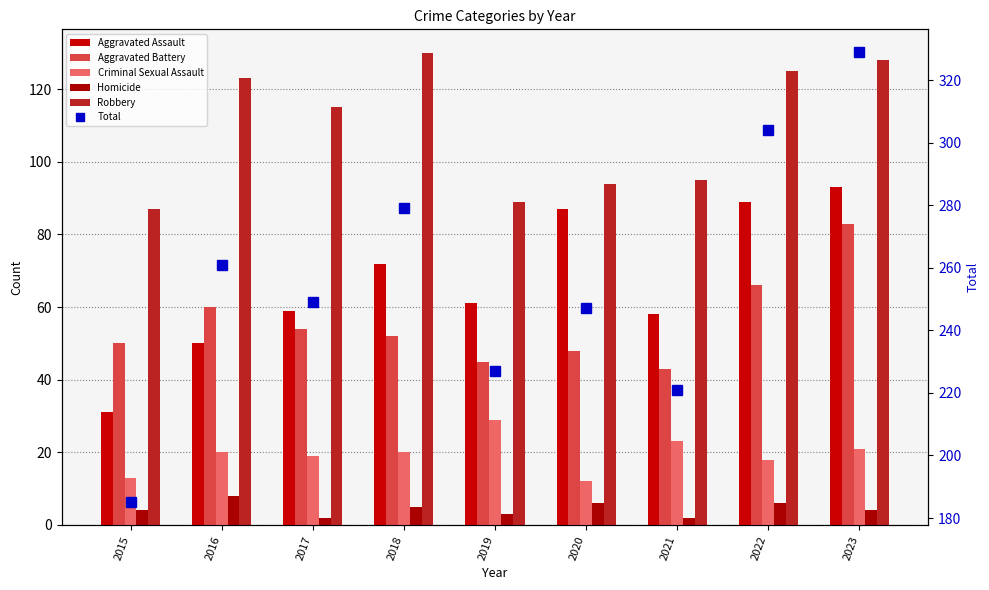

The Aggravated Assault series shows 87 at 2020. True or false?

True